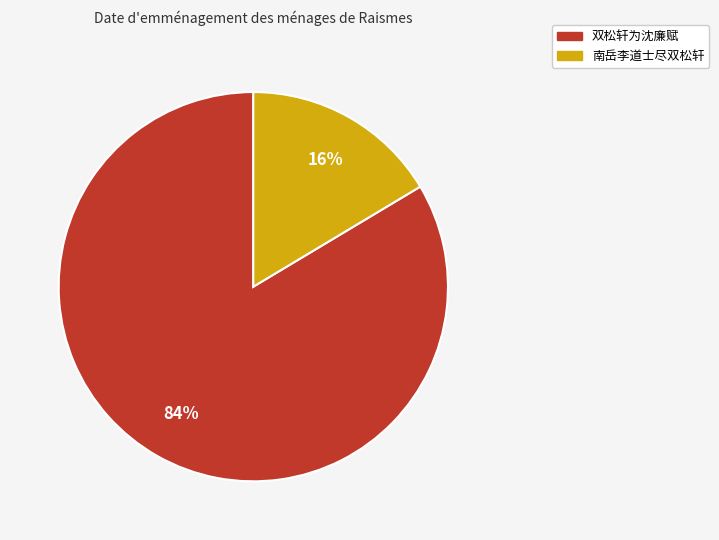

Count the number of slices in the pie.

2